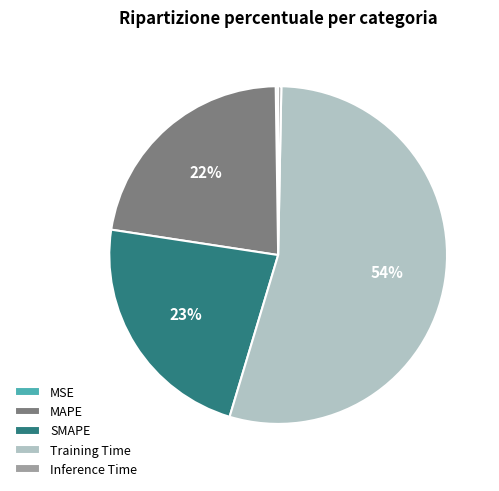

Is it true that MAPE is 22% of the pie?

True